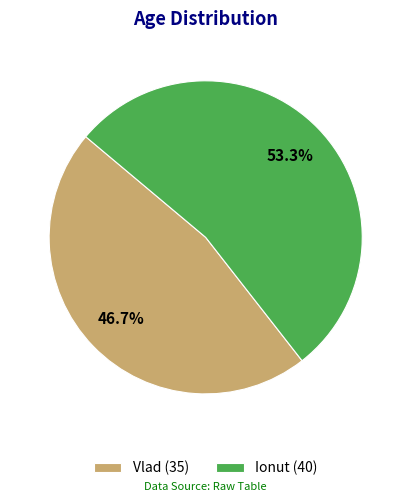

The Ionut slice represents 62% of the pie. True or false?

False